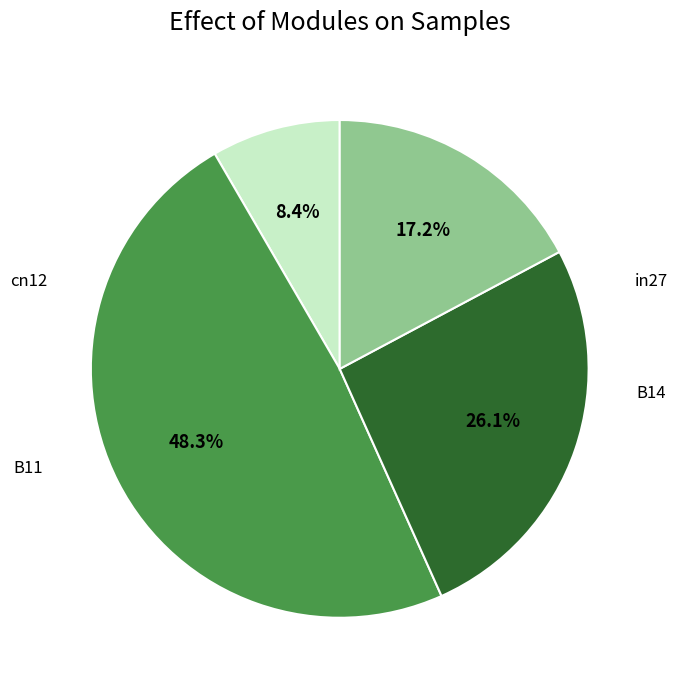

Does any single category account for the majority?

No